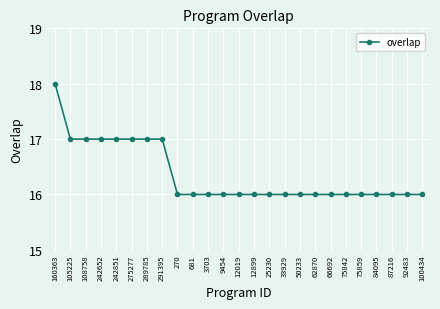

What is the average value?

16